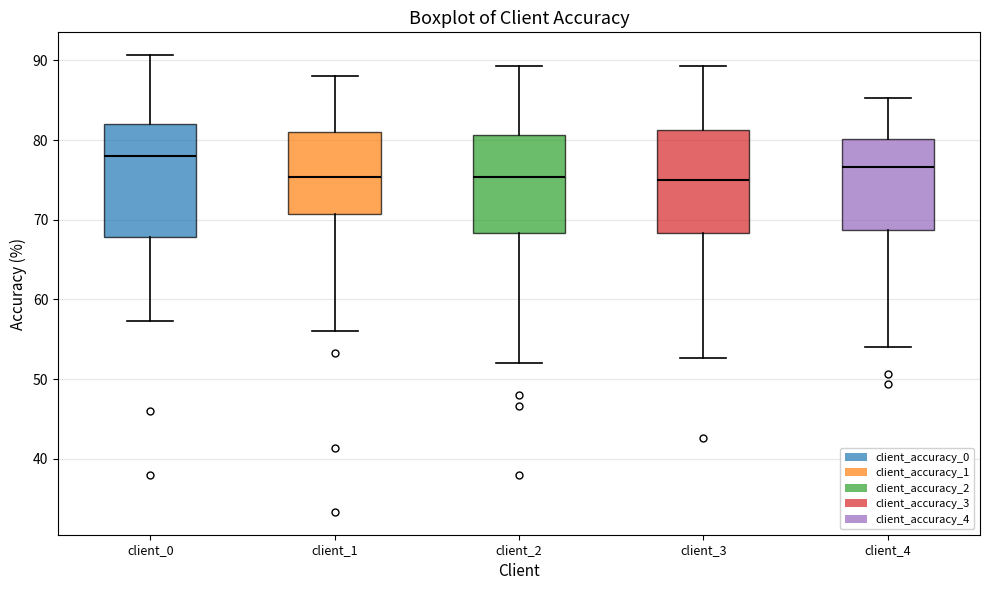

Comparing the boxes themselves (not the whiskers), which one is the tallest?

client_0